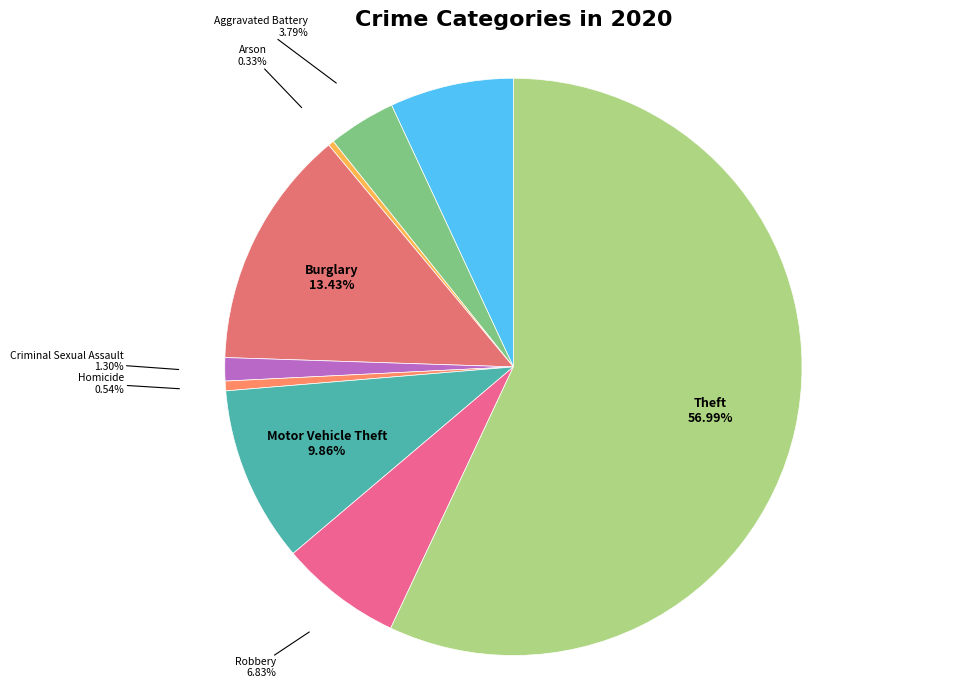

What portion of the pie excludes Arson?

99.7%